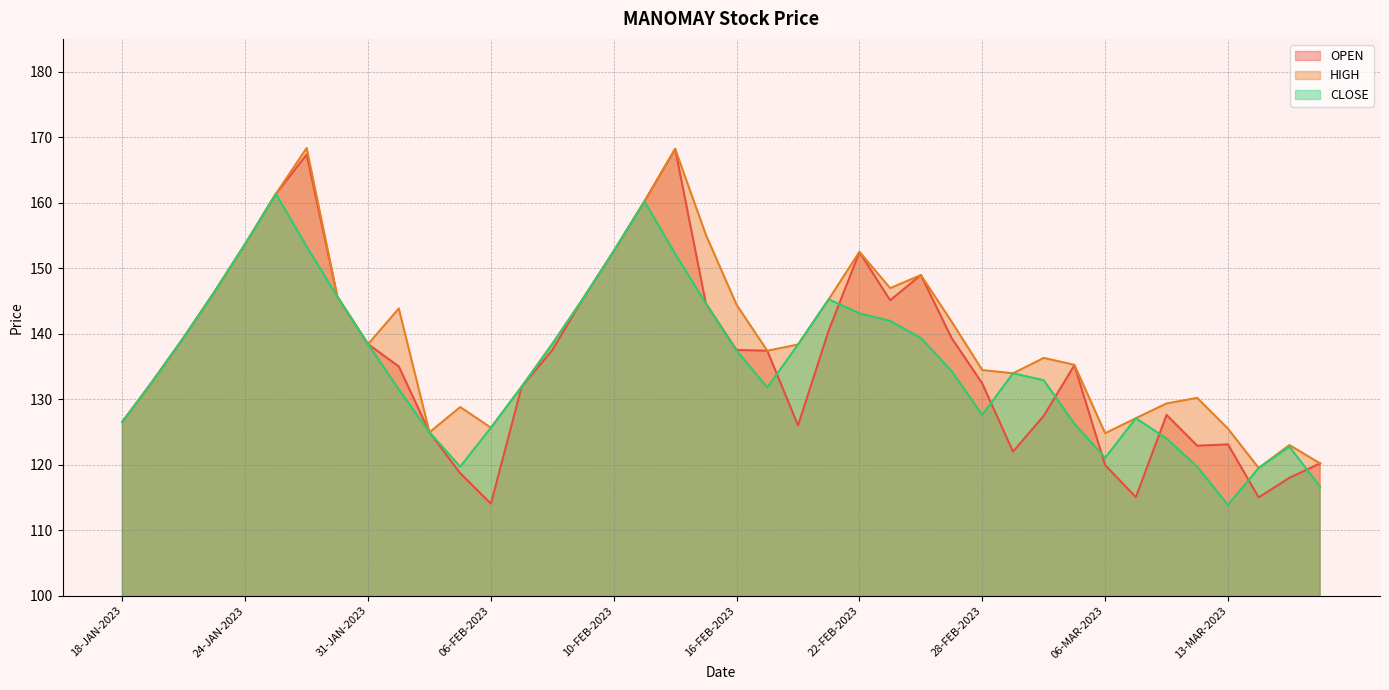

What is the sum of the CLOSE values at 23-JAN-2023 and 03-MAR-2023?

272.6